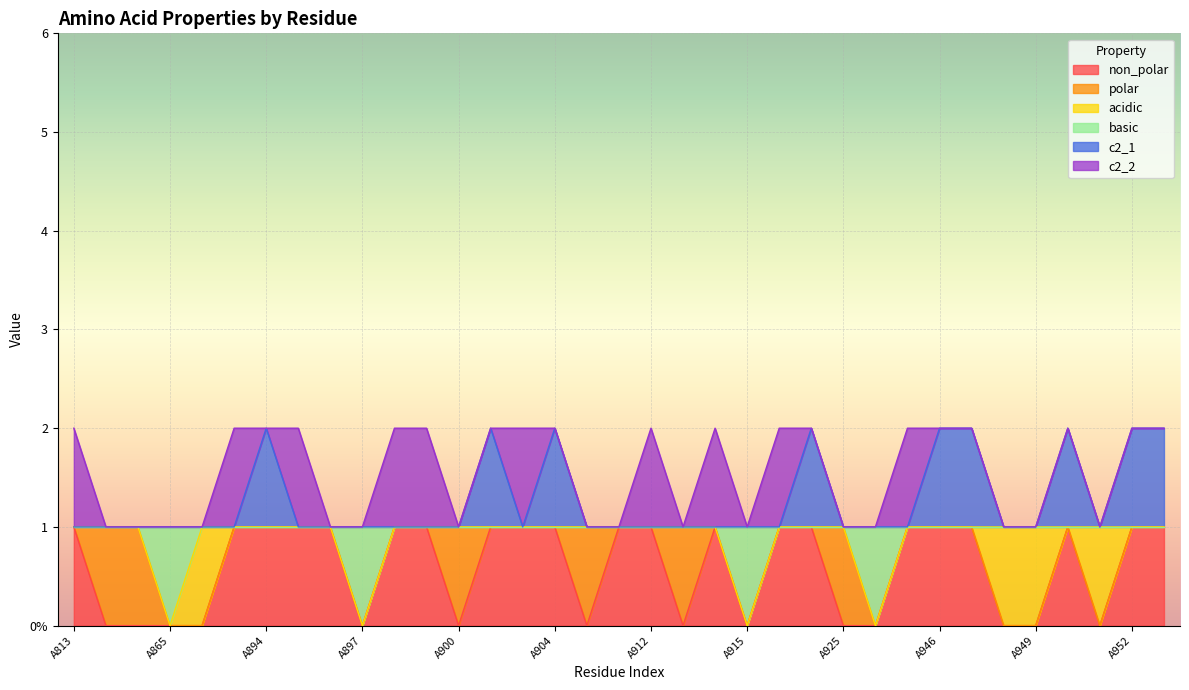

Which series has the widest spread of values?

non_polar